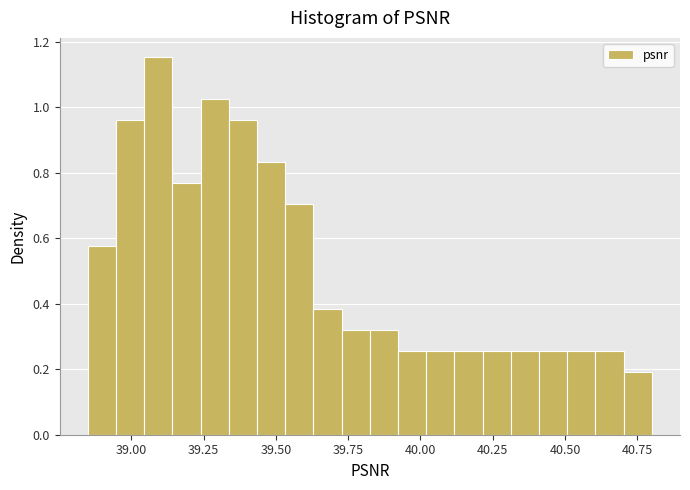

Read against the x-axis, roughly where is the centre of the tallest bar?

39.10